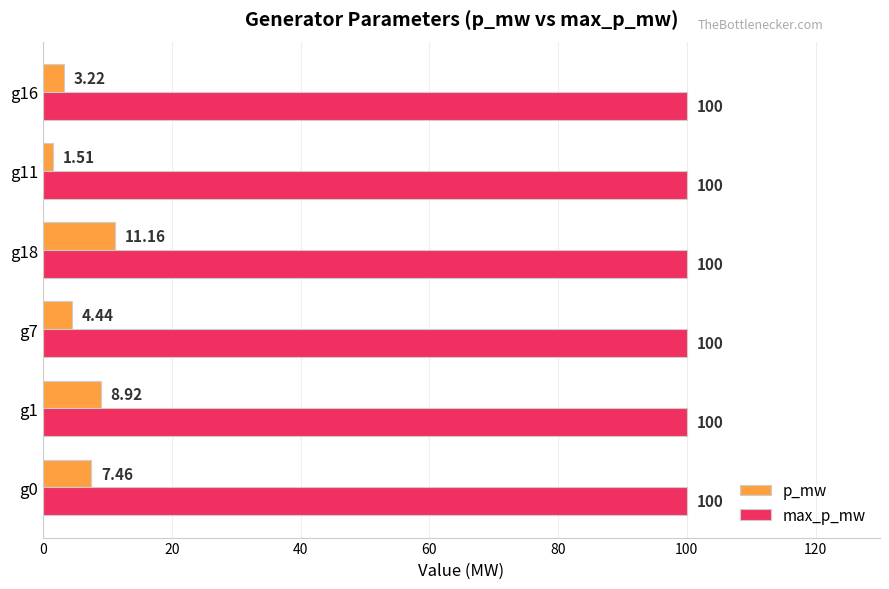

Which series has the largest range (max minus min)?

p_mw